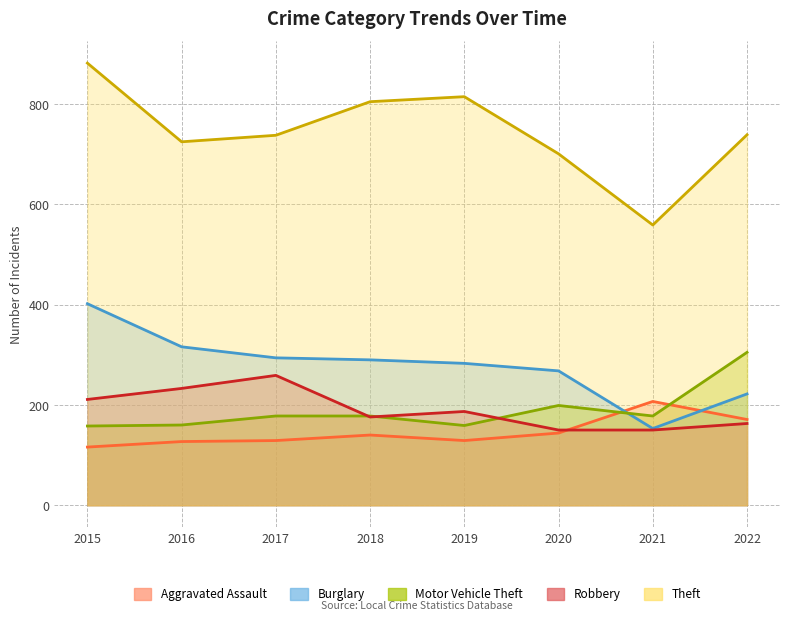

Reading right to left, list all the values displayed in this chart.

Aggravated Assault: 171	207	144	129	140	129	127	116
Burglary: 222	153	268	283	290	294	316	402
Motor Vehicle Theft: 305	178	199	159	178	178	160	158
Robbery: 163	150	150	187	176	259	233	211
Theft: 739	559	701	815	805	738	725	882